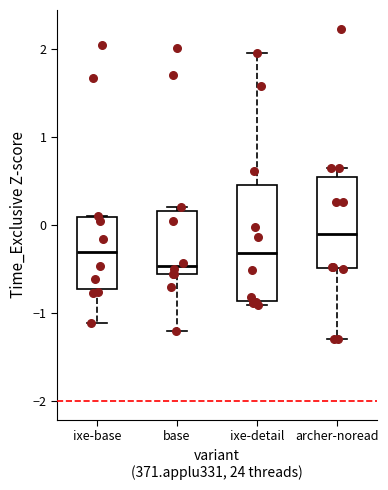

Comparing the boxes themselves (not the whiskers), which one is the tallest?

ixe-detail